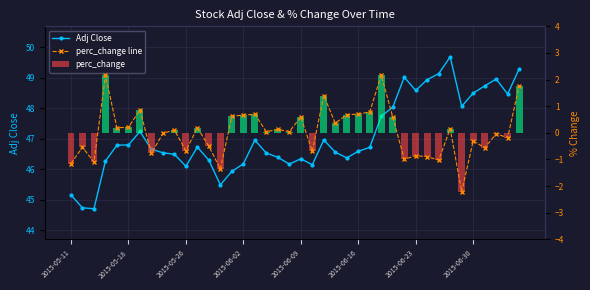

Which series has the widest spread of values?

Adj Close